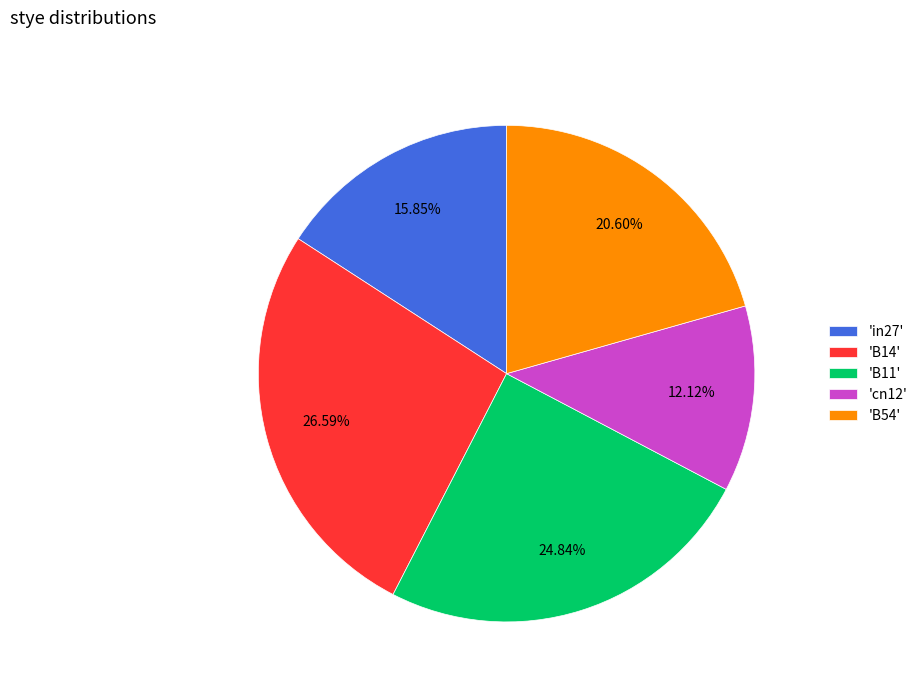

Between 'B14' and 'B54', which is larger?

'B14'